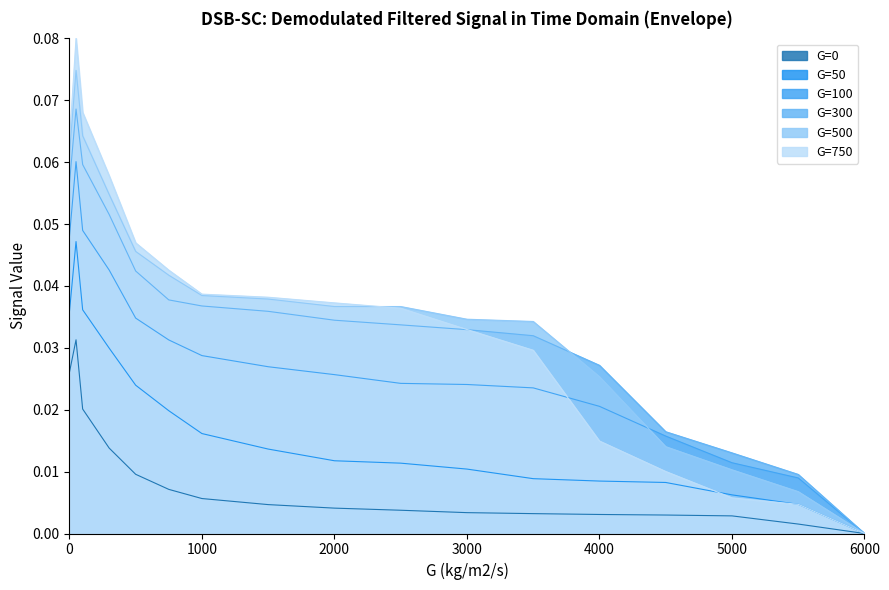

How many interior local peaks does the G=750 series have?

1